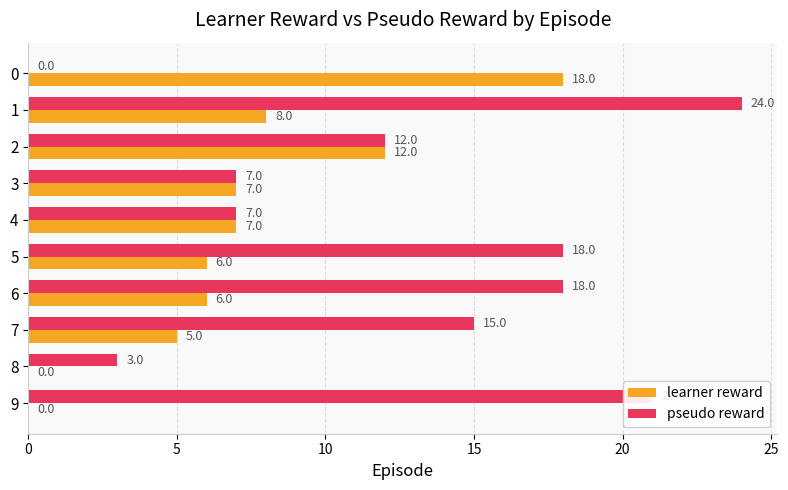

Is it true that pseudo reward equals 8 at 7?

False